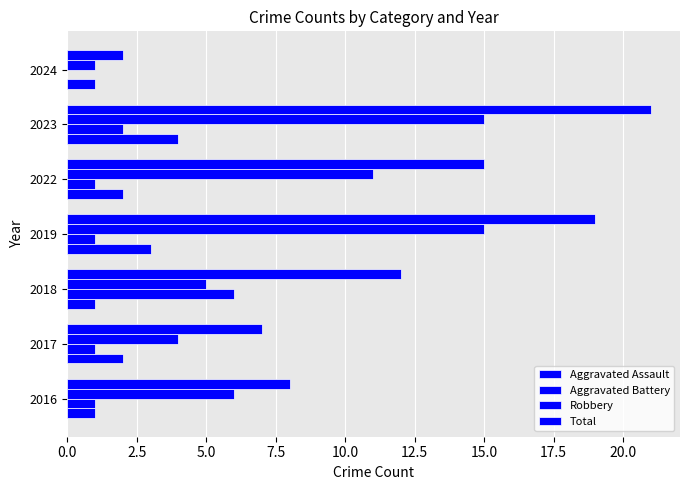

What is the sum of all Robbery values?

57